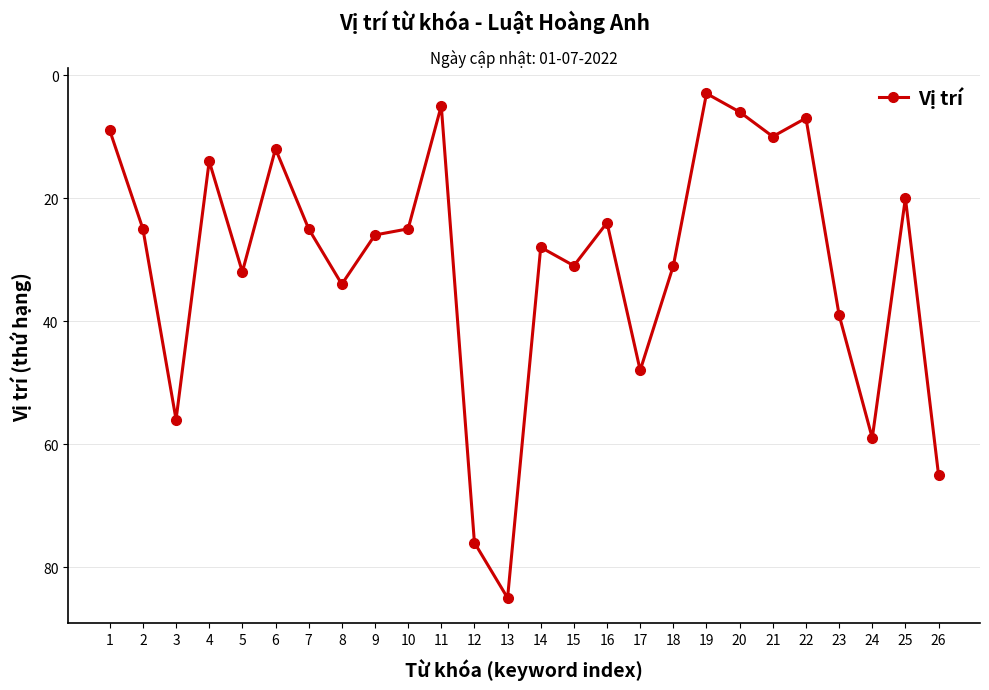

At which category does the data reach its first local peak?

3